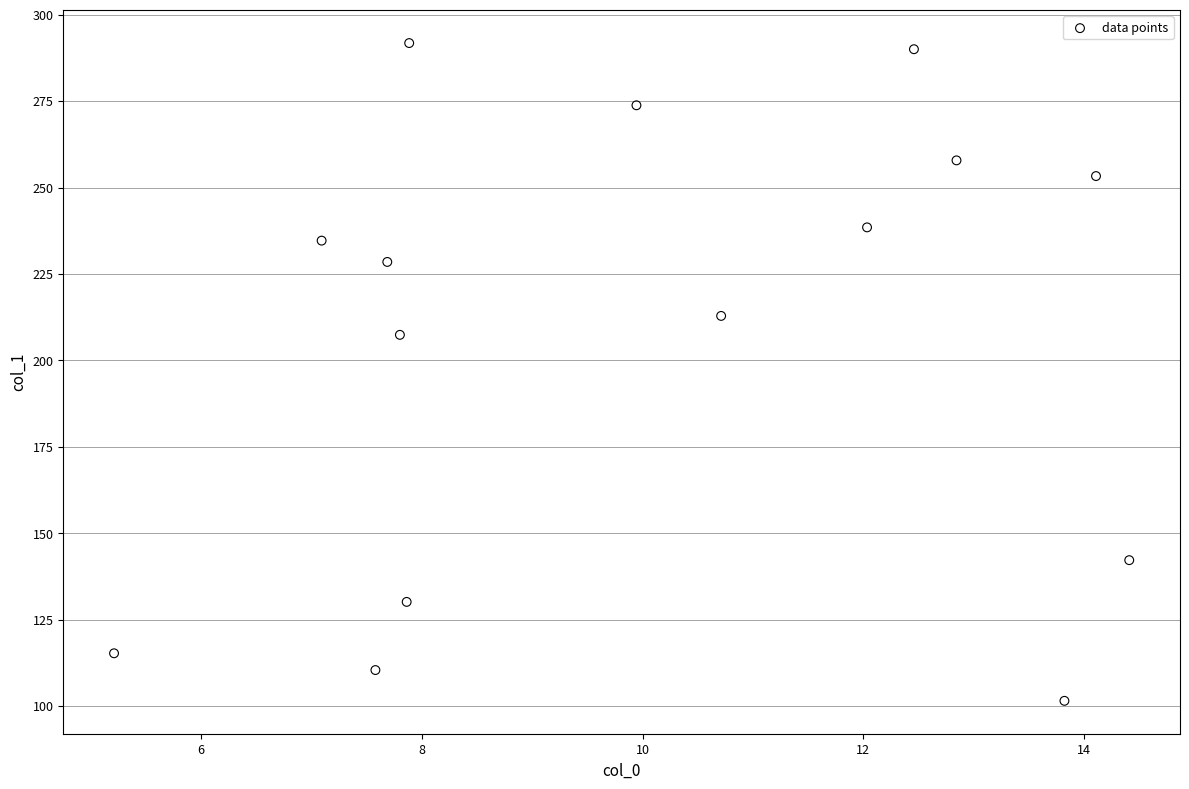

What is the range of Y values (max minus min)?

190.3